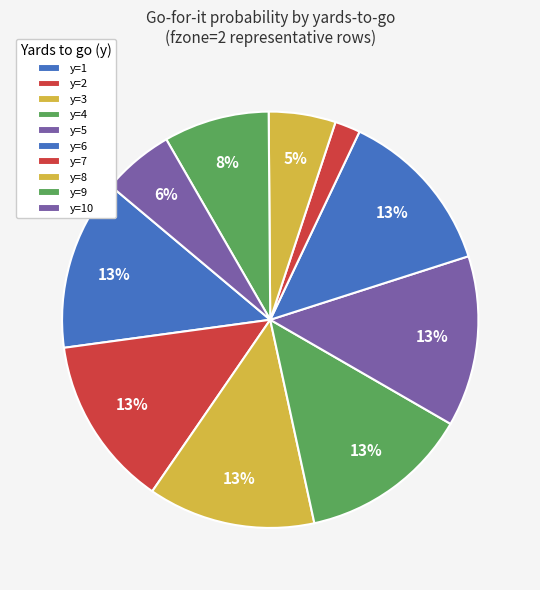

Is it true that y=9 is 18% of the pie?

False